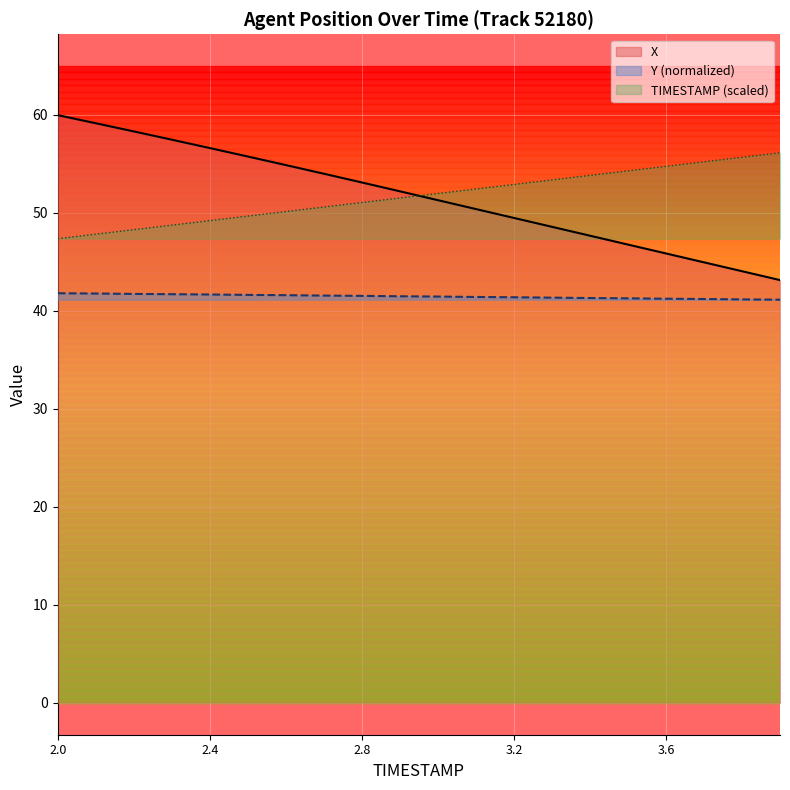

Reading right to left, what are all the values shown in this chart?

X: 3.9=43.1	3.8=44.0	3.7=44.9	3.6=45.8	3.5=46.7	3.4=47.6	3.3=48.5	3.2=49.5	3.1=50.4	3.0=51.3	2.9=52.2	2.8=53.1	2.7=54.0	2.6=54.8	2.5=55.7	2.4=56.6	2.3=57.4	2.2=58.3	2.1=59.1	2.0=59.9
Y: 3.9=41.1	3.8=41.1	3.7=41.2	3.6=41.2	3.5=41.3	3.4=41.3	3.3=41.3	3.2=41.4	3.1=41.4	3.0=41.4	2.9=41.5	2.8=41.5	2.7=41.5	2.6=41.6	2.5=41.6	2.4=41.6	2.3=41.7	2.2=41.7	2.1=41.7	2.0=41.8
TIMESTAMP: 3.9=56.1	3.8=55.6	3.7=55.2	3.6=54.7	3.5=54.3	3.4=53.8	3.3=53.3	3.2=52.9	3.1=52.4	3.0=51.9	2.9=51.5	2.8=51.0	2.7=50.6	2.6=50.1	2.5=49.6	2.4=49.2	2.3=48.7	2.2=48.3	2.1=47.8	2.0=47.3